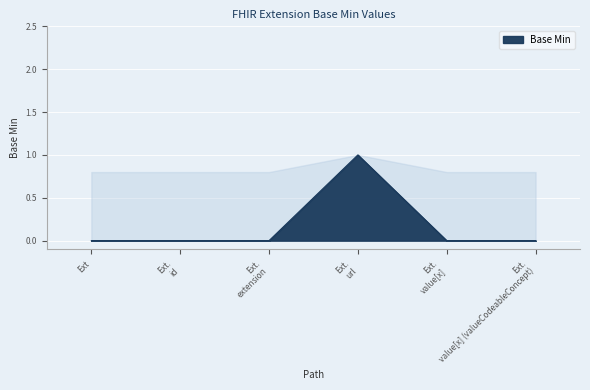

The chart shows a value of 0 at Ext. extension. True or false?

True